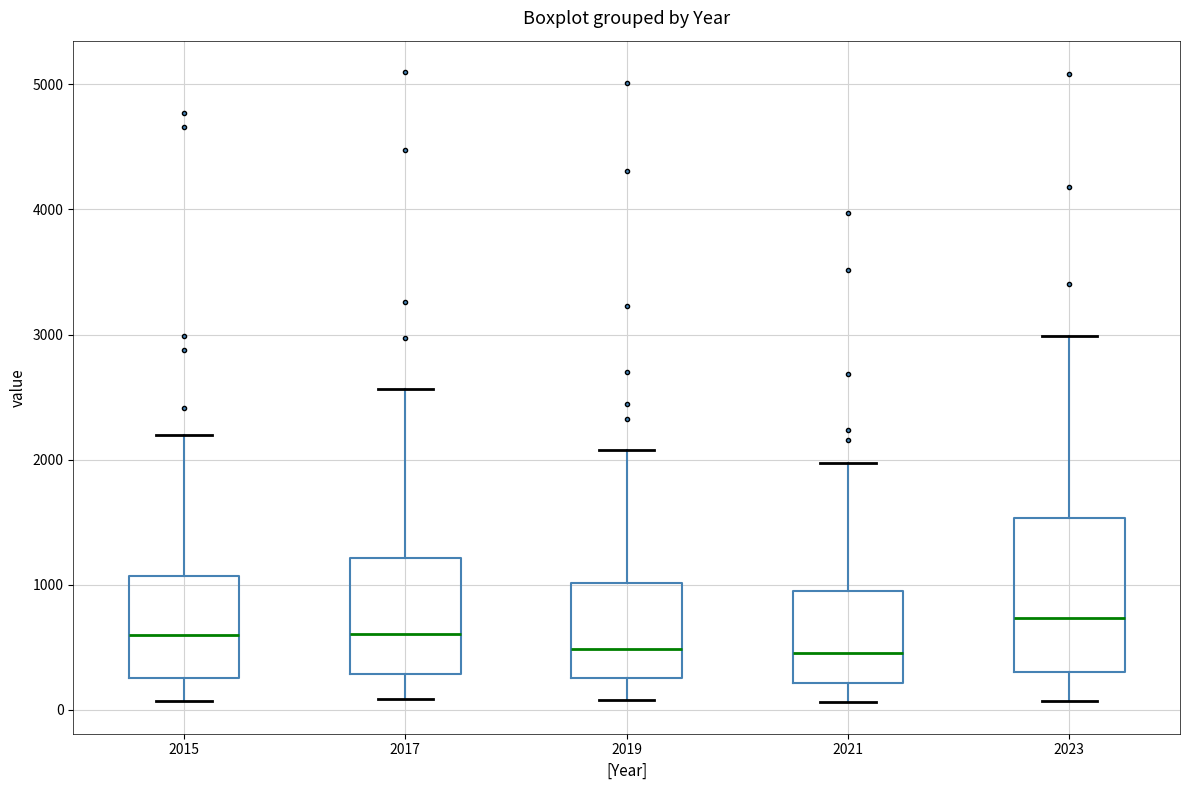

Where is the upper edge of the box at x = 2015 on the y-axis? The values are not printed on the chart, so give them approximately, as read against the axis.

1100